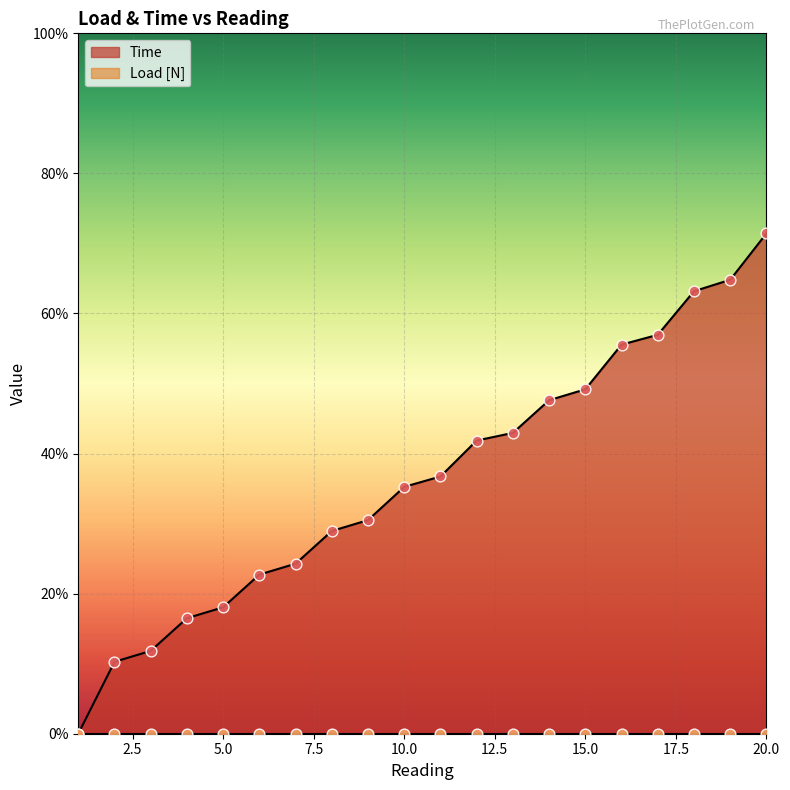

What is the change in value from 12 to 15?

+0.1